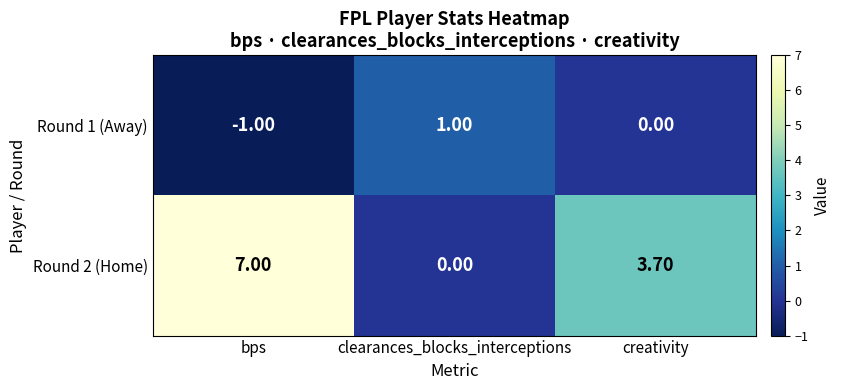

List the series in order of their overall mean, lowest first.

Round 1 (Away), Round 2 (Home)